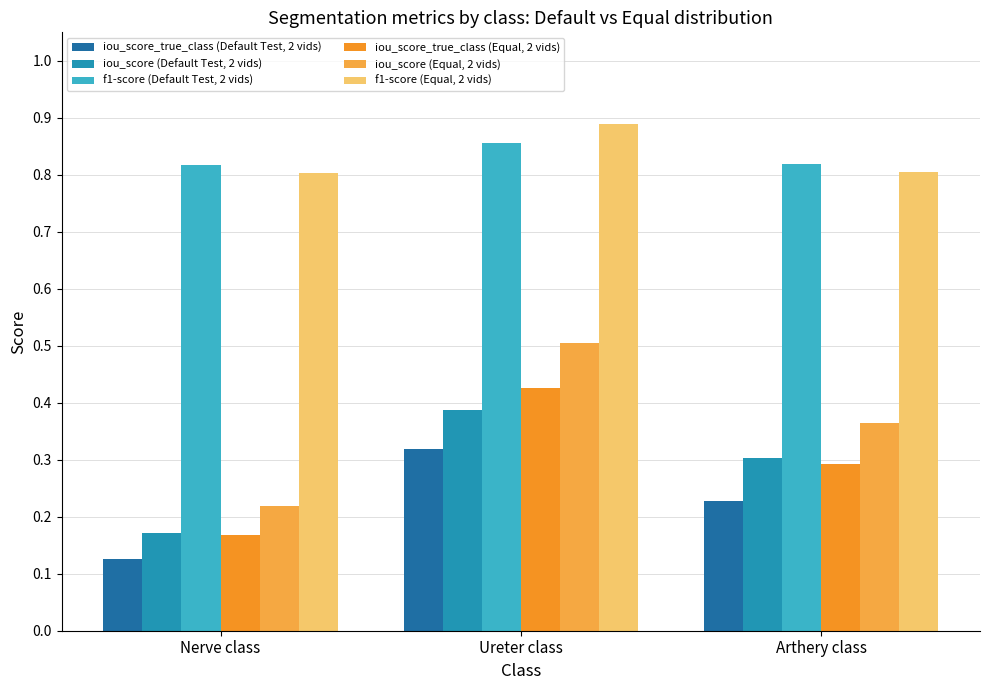

Between Nerve class and Arthery class, which series saw the biggest shift?

iou_score (Equal, 2 vids)